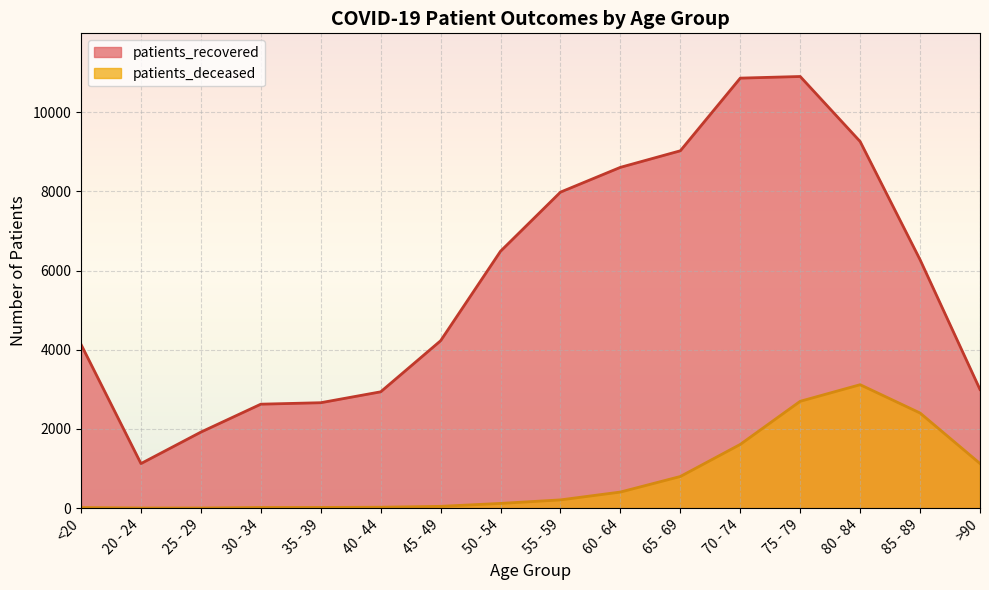

Which series has the largest total across all categories?

patients_recovered